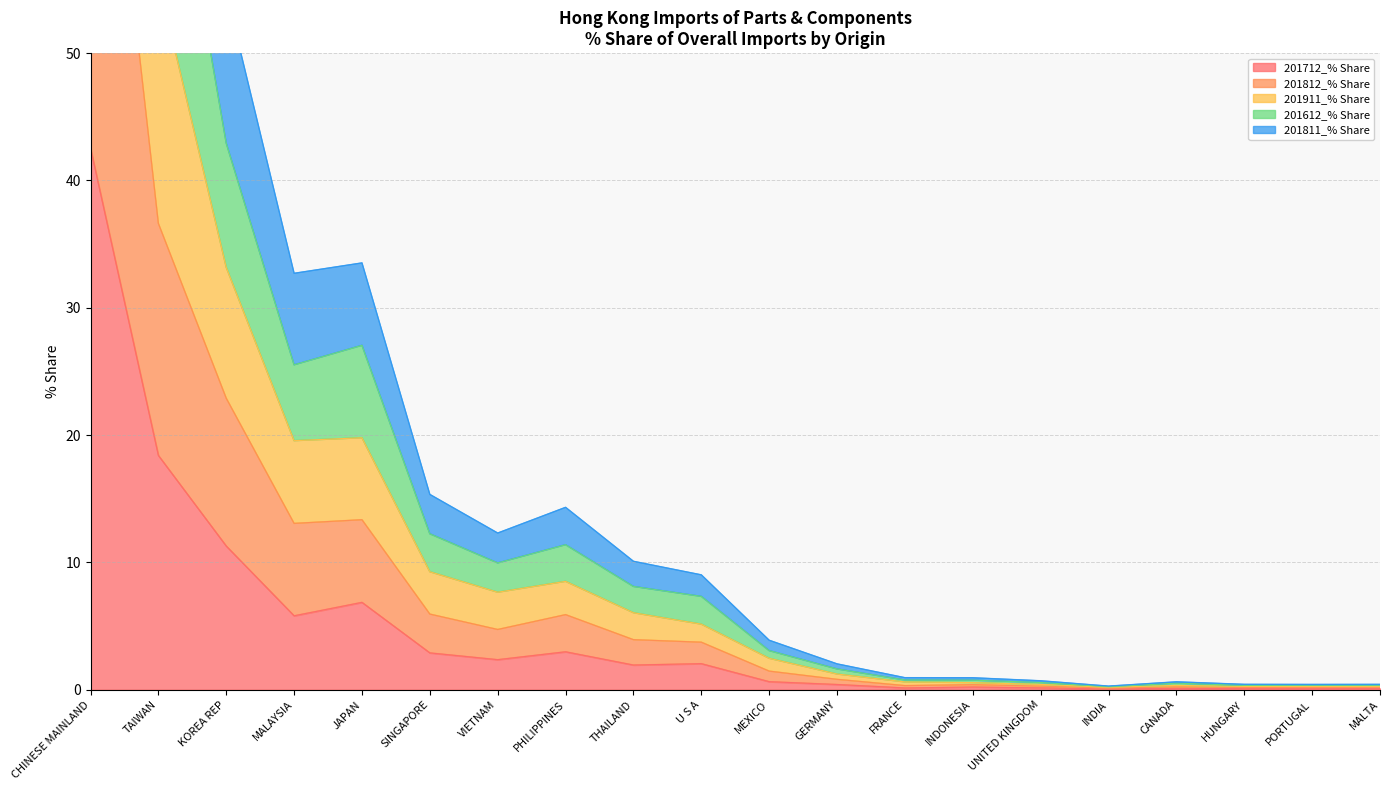

Count the number of data series in this chart.

5